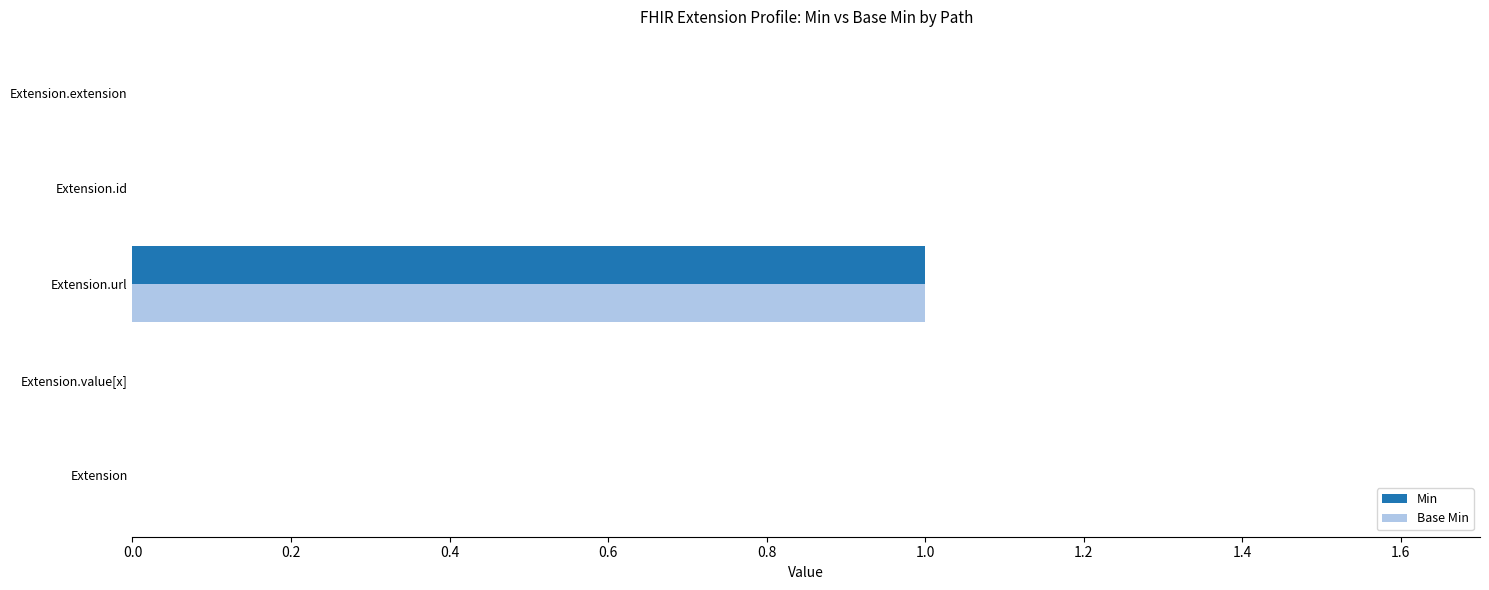

What is the maximum value for Min?

1